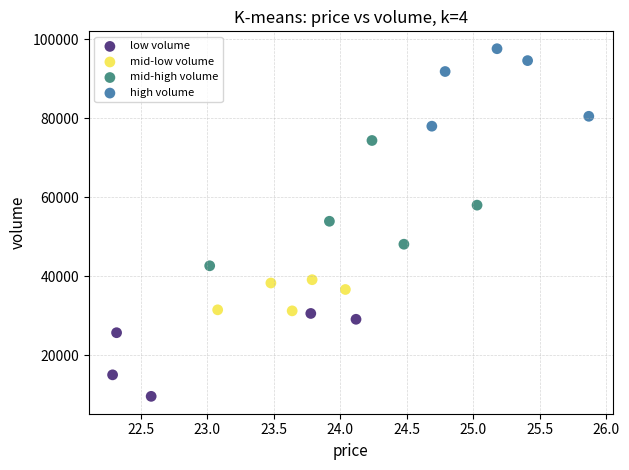

Which series has the largest Y range (max minus min)?

mid-high volume